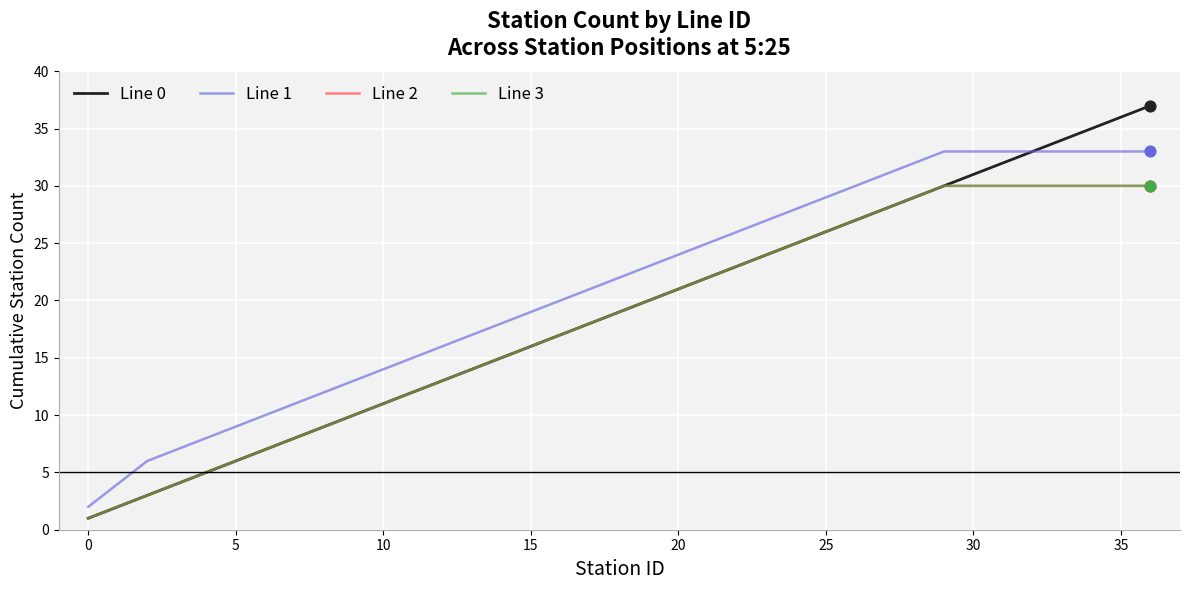

Is this an area chart (filled region under the line)?

No